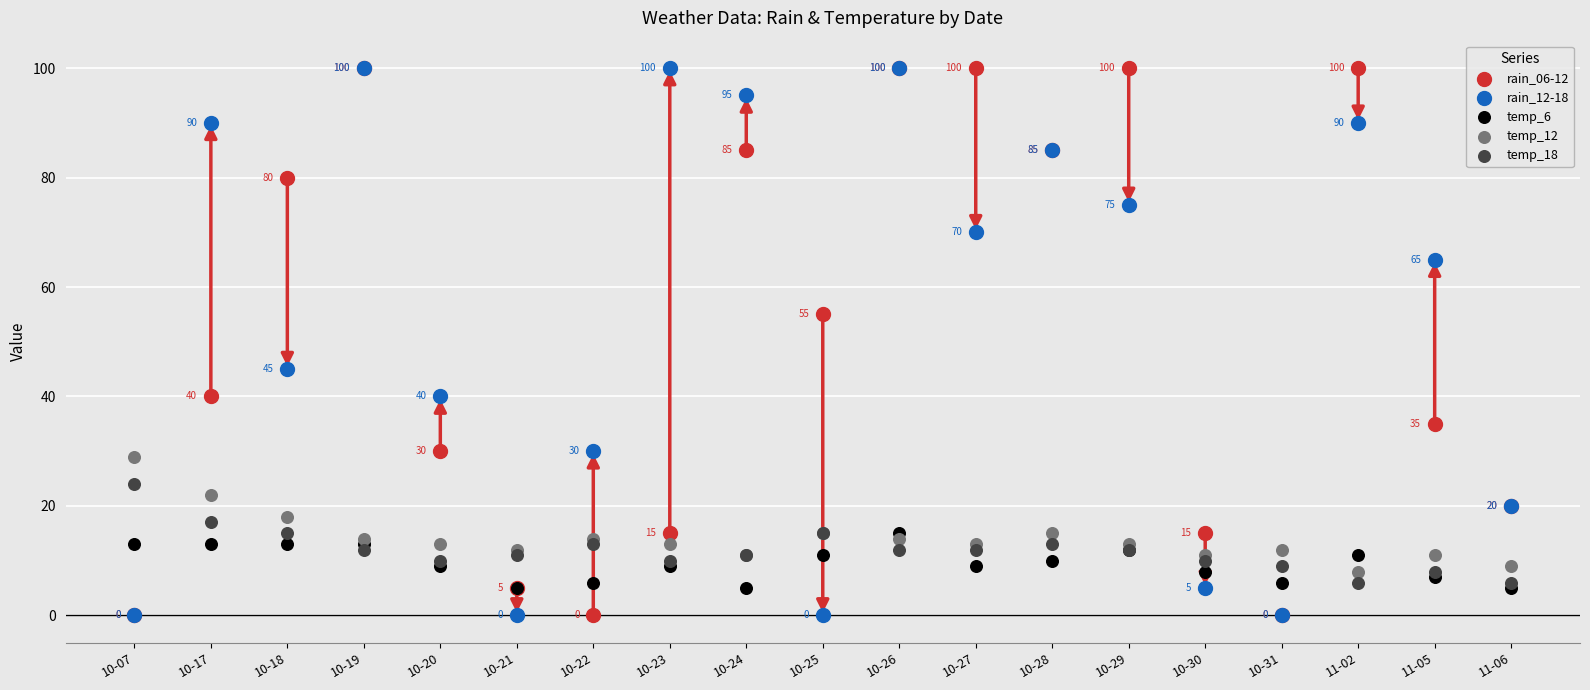

Which series has the widest spread of Y values?

rain_06-12